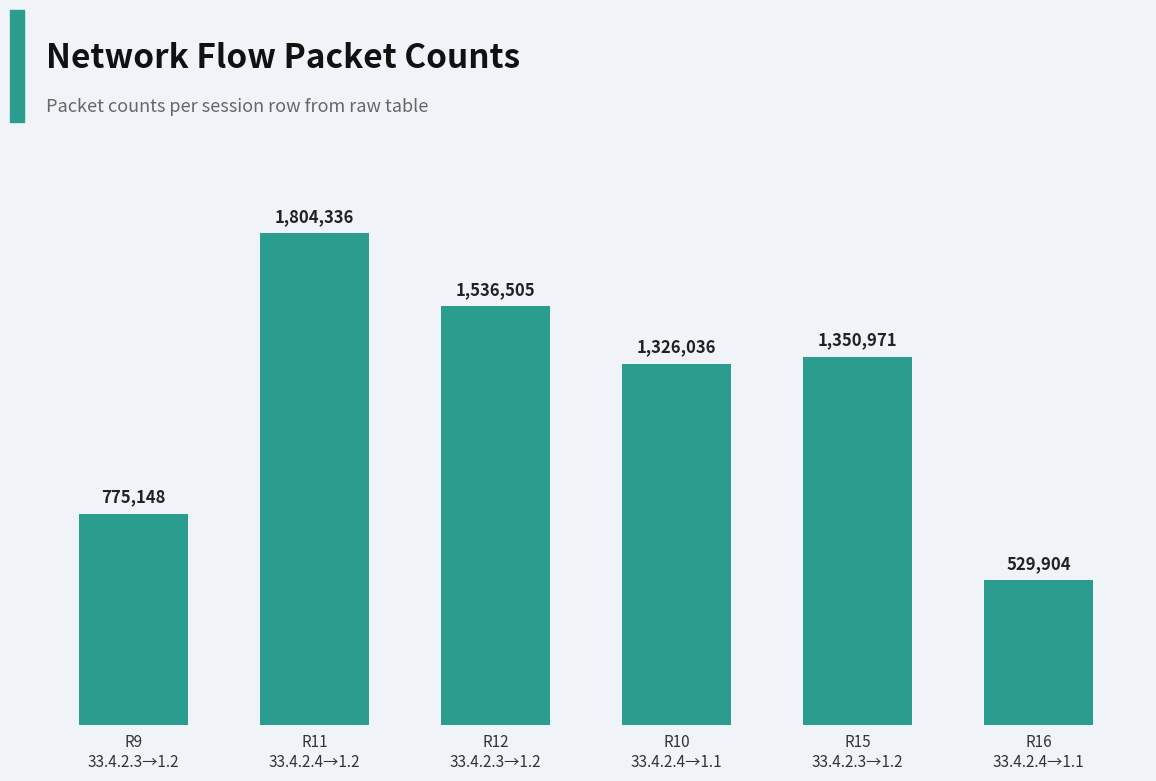

Are the bars horizontal?

No